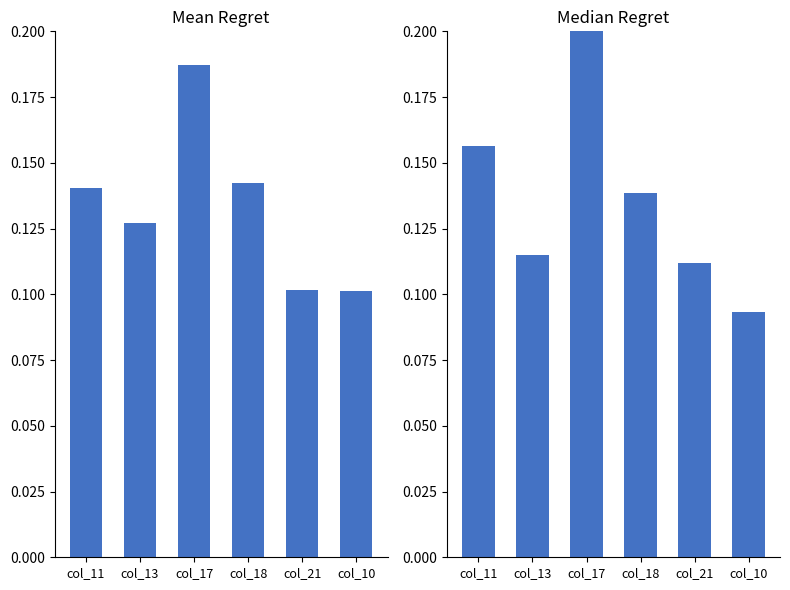

The Mean Value series shows 0.1 at col_11. True or false?

True